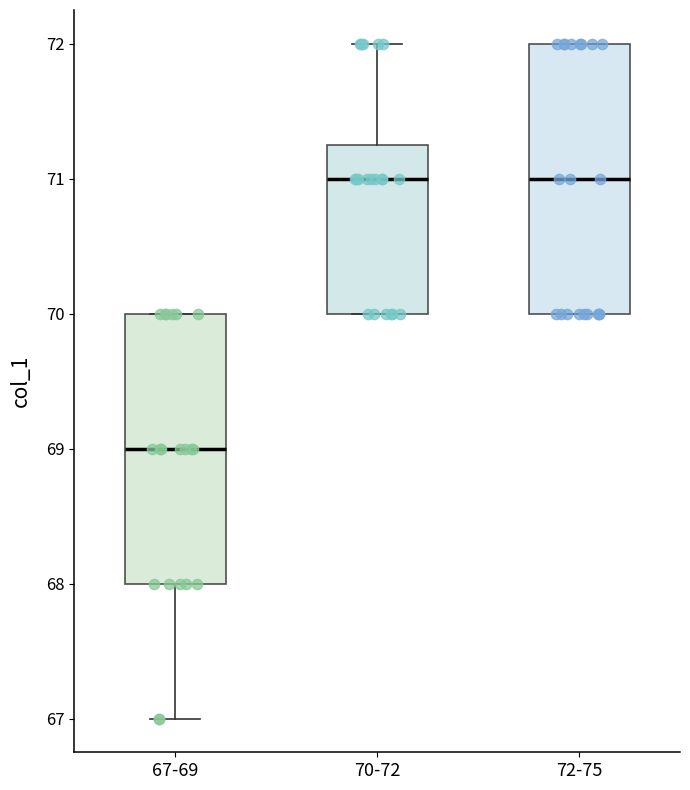

Reading left to right, read every box against the y-axis: the position of its median line, the range the box covers, and the ends of its whiskers. The values are not printed on the chart, so give them approximately, as read against the axis.

67-69: median 69.0, box 68.0 to 70.0, whiskers 67.0 to 70.0
70-72: median 71.0, box 70.0 to 71.3, whiskers 70.0 to 72.0
72-75: median 71.0, box 70.0 to 72.0, whiskers 70.0 to 72.0